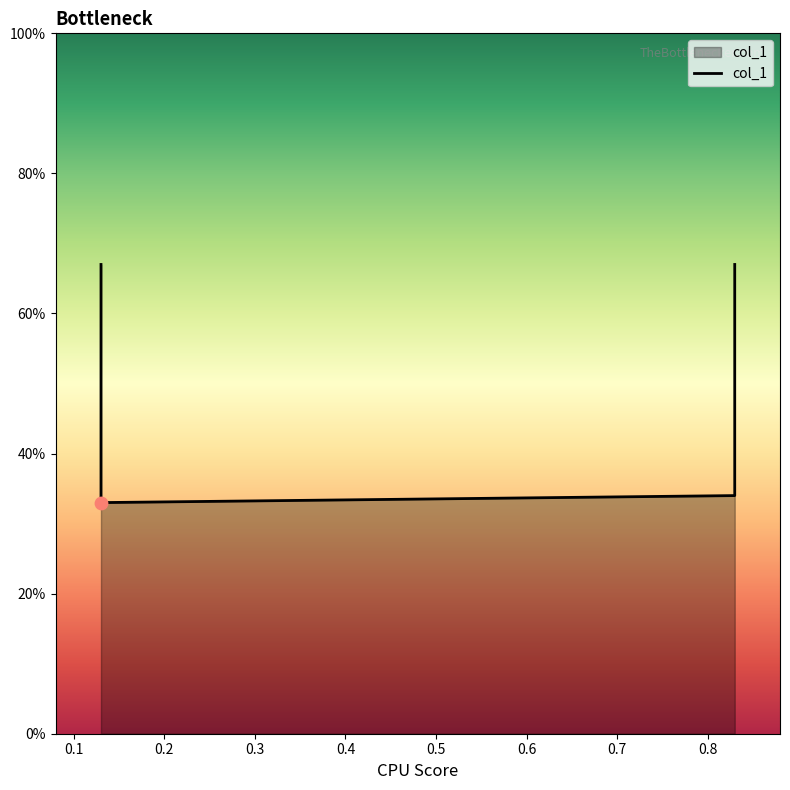

Which has a higher value, 0.1 or 0.3?

0.3